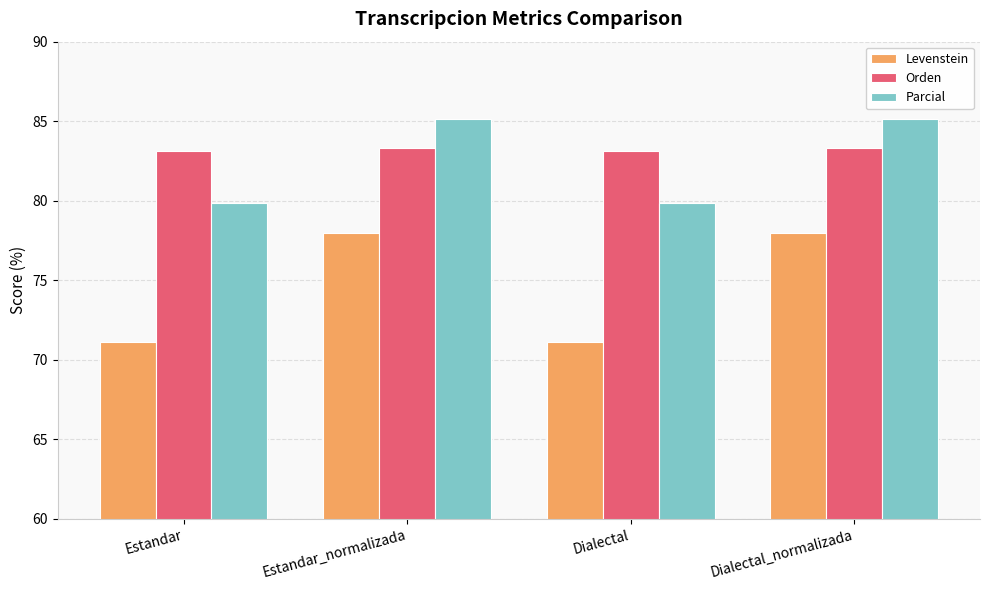

Rank the series at Estandar_normalizada from lowest to highest value.

Levenstein, Orden, Parcial